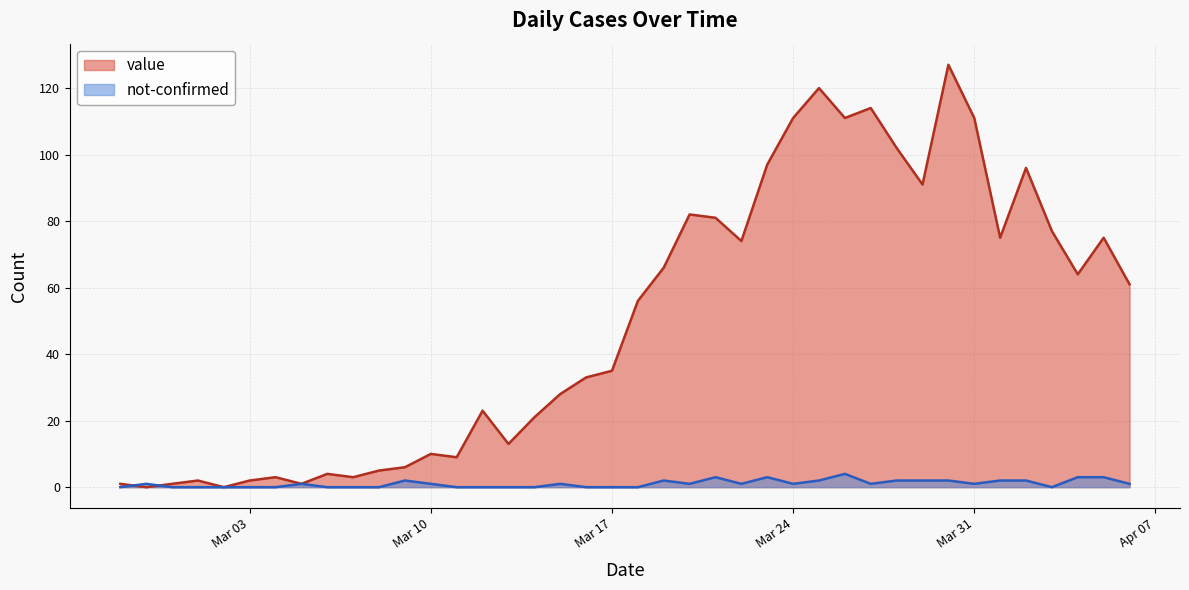

The value of value at 2020-03-18 is 37. True or false?

False